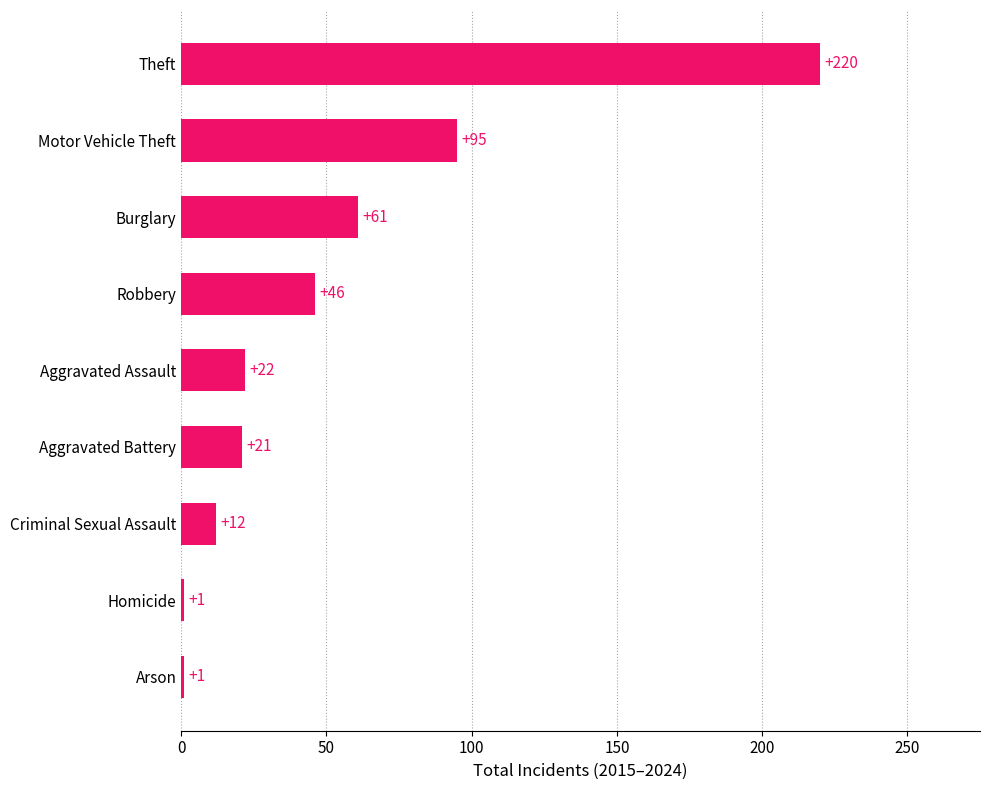

True or false: the data shows 138 at Motor Vehicle Theft.

False